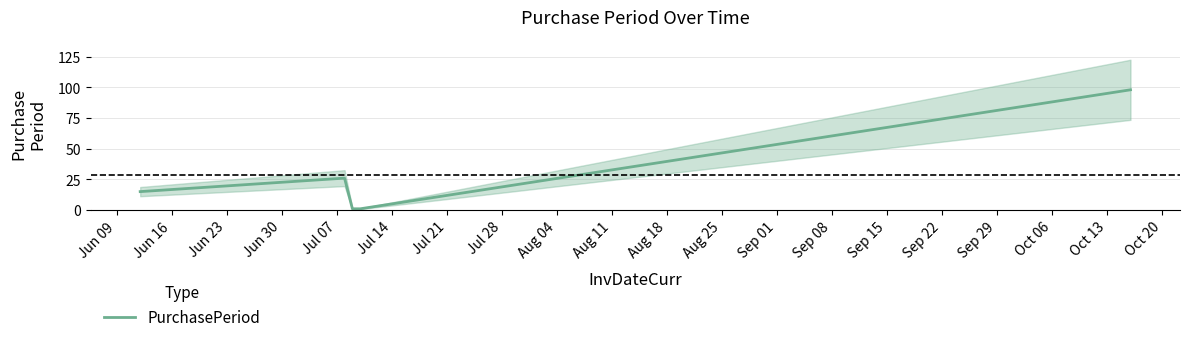

The chart shows a value of 49 at Jul 07. True or false?

False